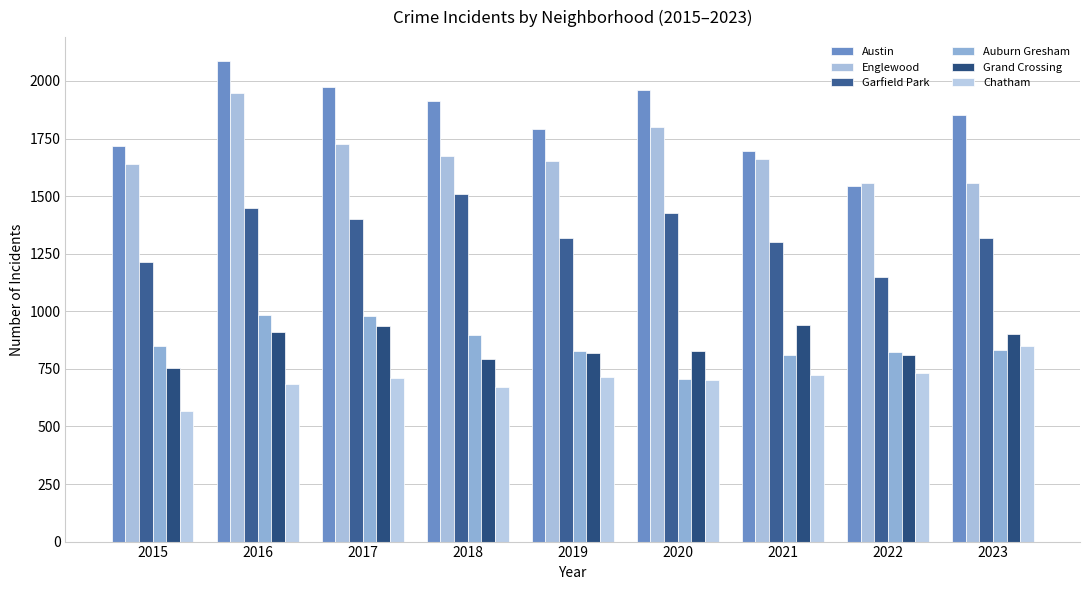

What is the sum of all Grand Crossing values?

7690